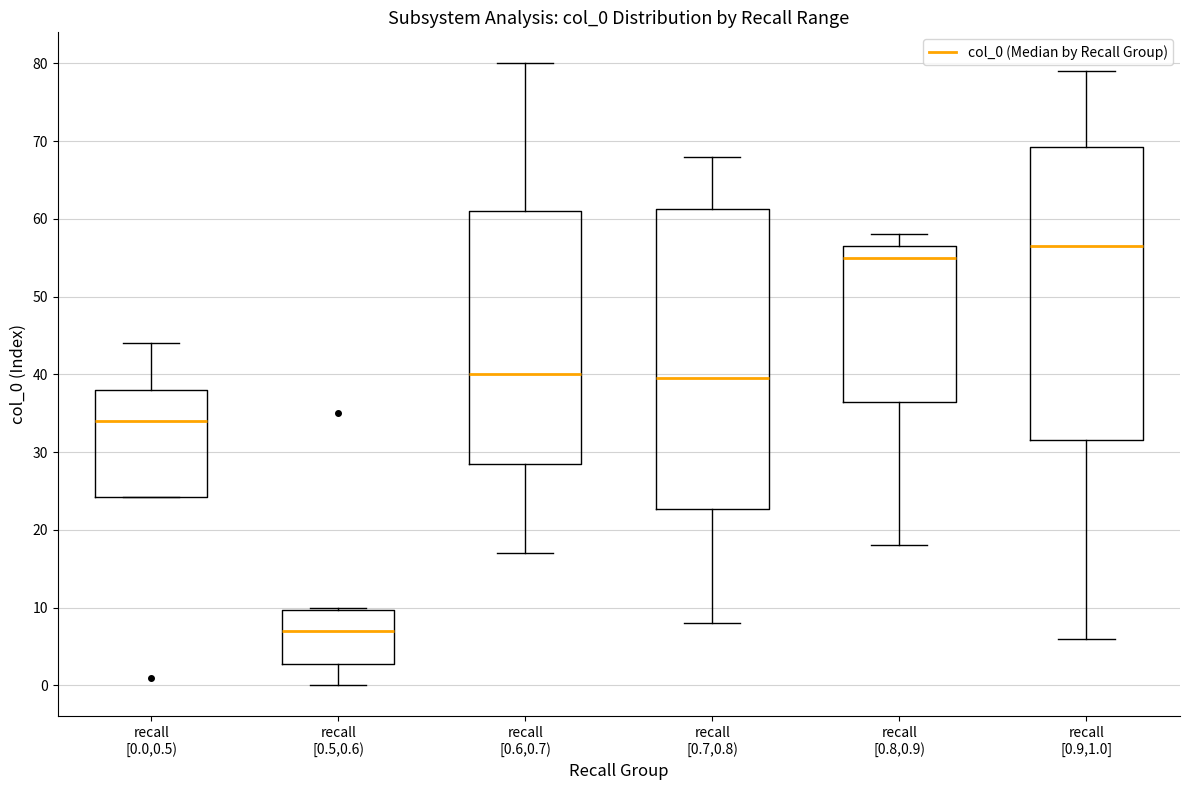

Reading left to right, transcribe this box plot: for each box, give where its median line is, the range the box spans, and where its two whiskers end, as read against the y-axis. The values are not printed on the chart, so give them approximately, as read against the axis.

recall [0.0,0.5): median 34, box 24 to 38, whiskers 24 to 44
recall [0.5,0.6): median 7, box 3 to 10, whiskers 0 to 10
recall [0.6,0.7): median 40, box 29 to 61, whiskers 17 to 80
recall [0.7,0.8): median 40, box 23 to 61, whiskers 8 to 68
recall [0.8,0.9): median 55, box 37 to 57, whiskers 18 to 58
recall [0.9,1.0]: median 57, box 32 to 69, whiskers 6 to 79